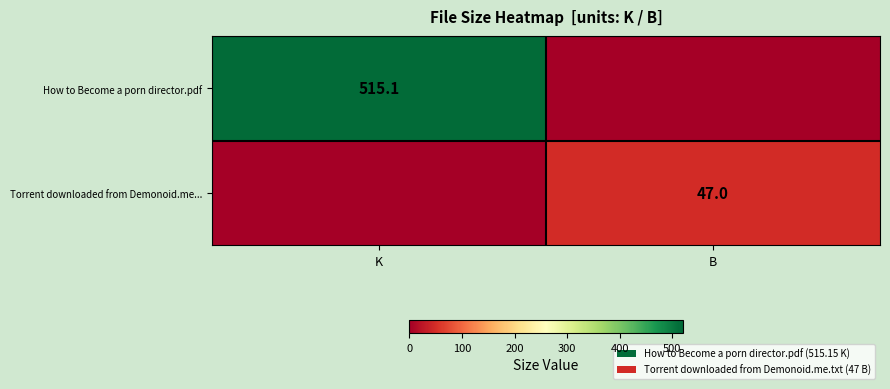

The How to Become a porn director.pdf series shows 719.1 at K. True or false?

False